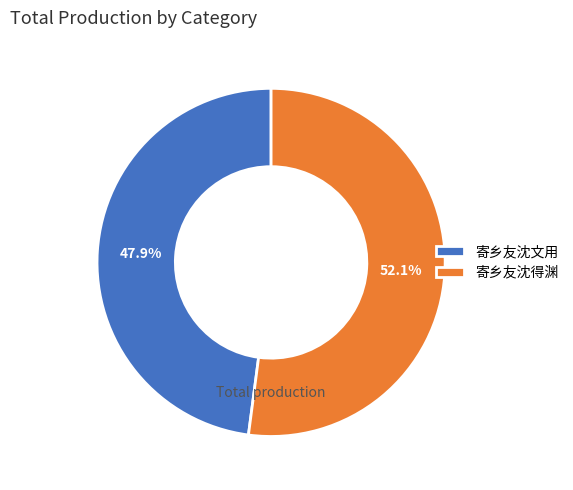

The 寄乡友沈文用 slice represents 48% of the pie. True or false?

True